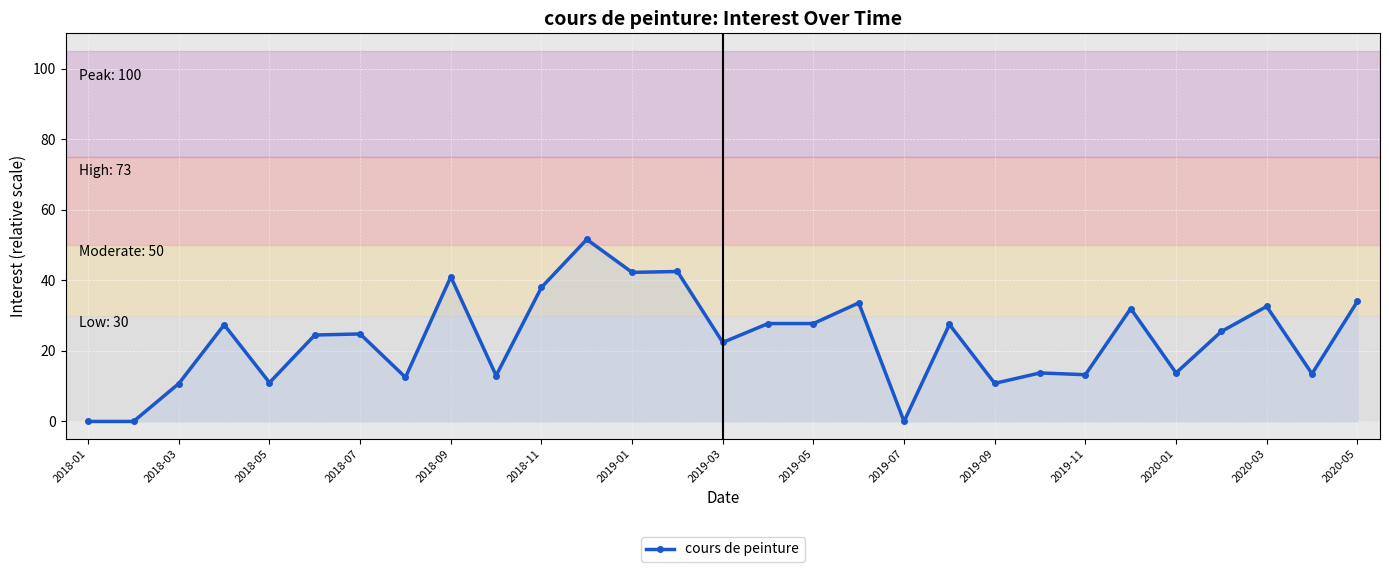

What is the value of the 28th point from the left?

13.5